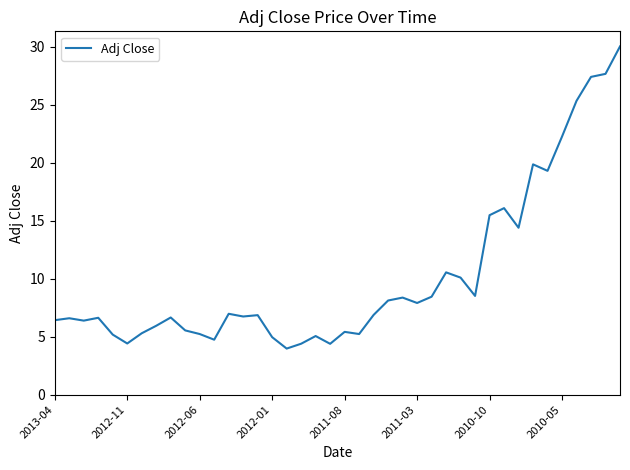

Count the number of data series in this chart.

1